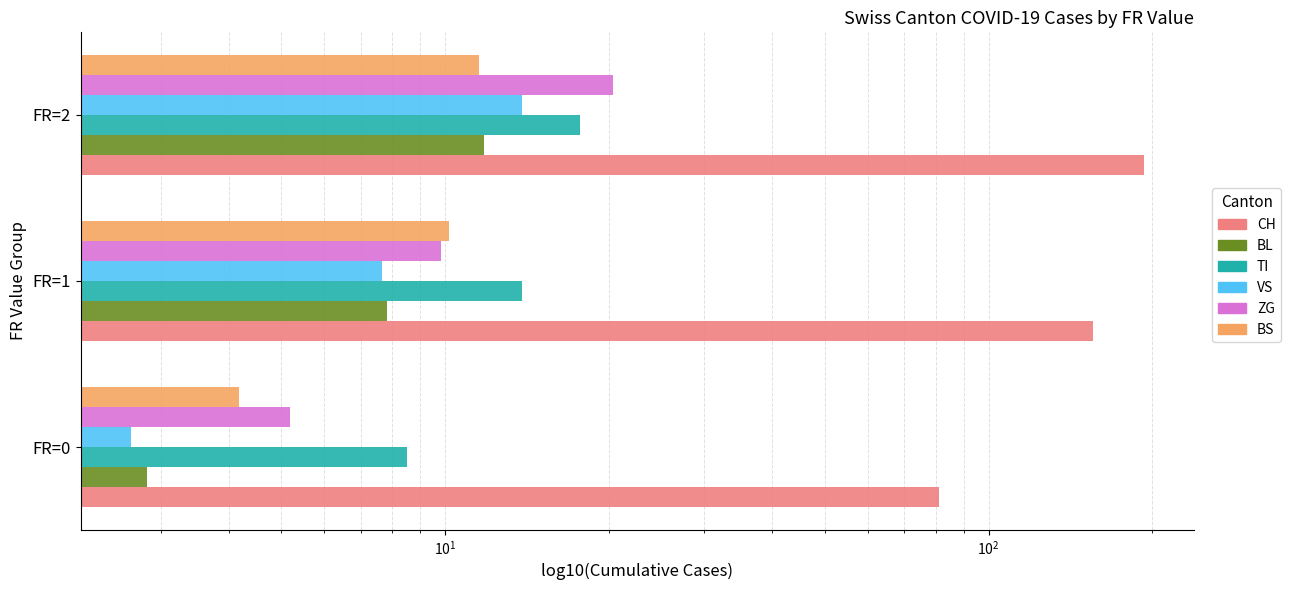

Which has a higher value, $\mathdefault{10^{0}}$ or $\mathdefault{10^{1}}$?

$\mathdefault{10^{1}}$